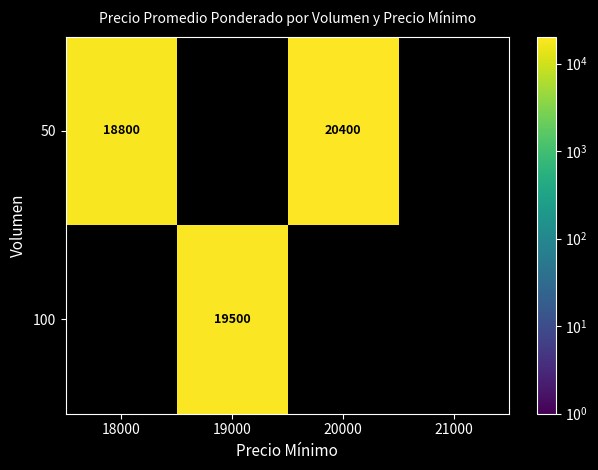

True or false: 50 has a value of 8235 at 18000.

False